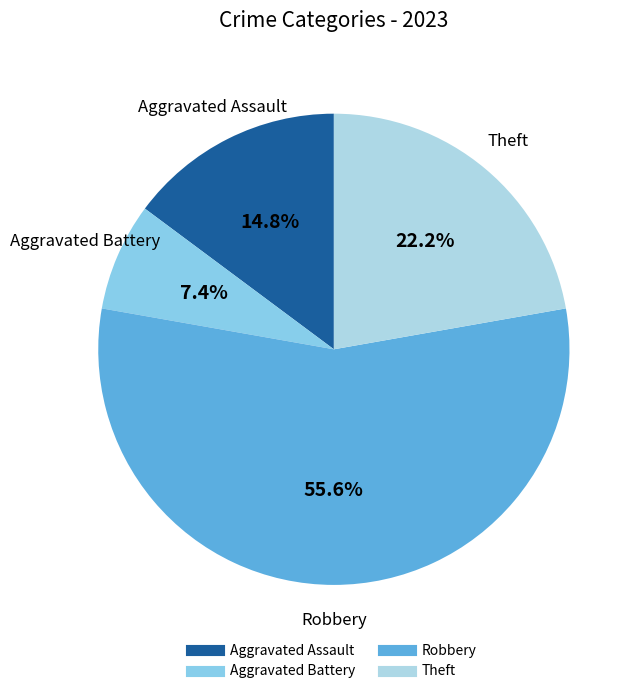

To the nearest percent, what is the difference between the largest and smallest slice percentages?

48%